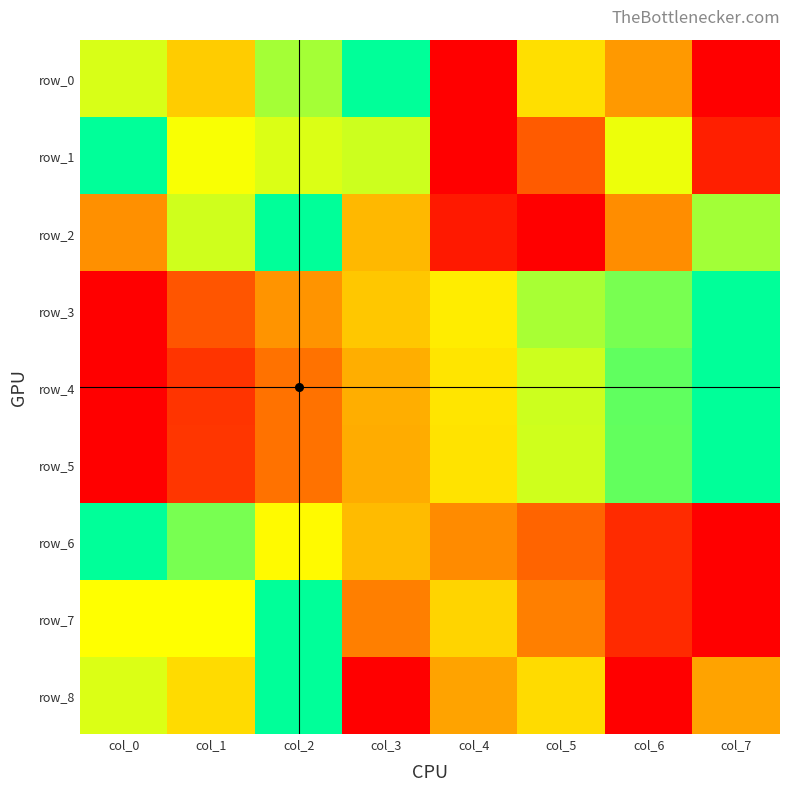

What is the difference between the row_6 values at col_5 and col_6?

0.1